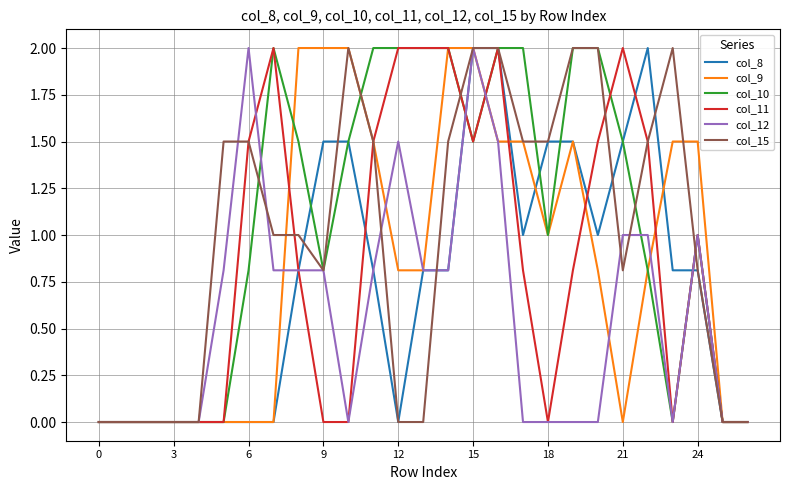

How many distinct data groups are displayed?

6